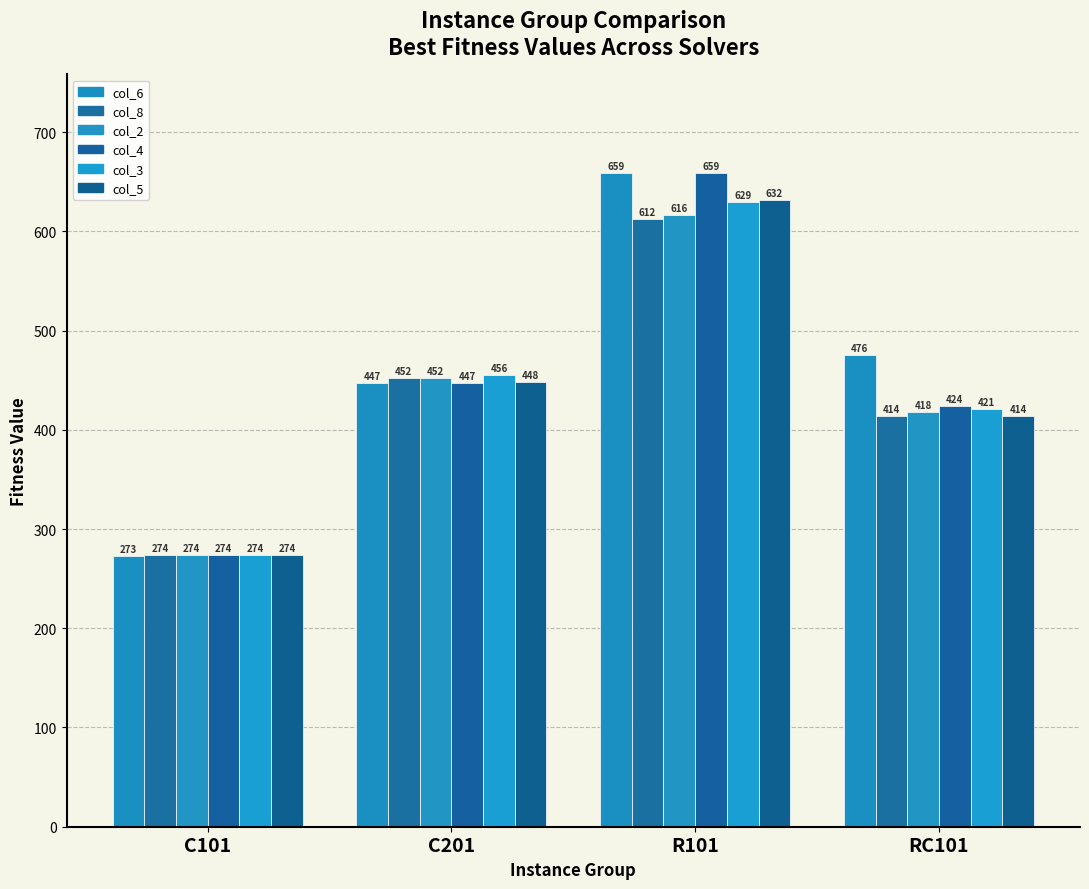

How many values in the col_8 series exceed 452?

2